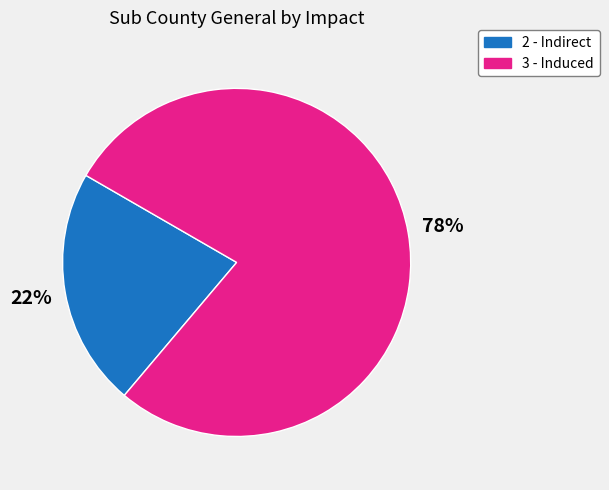

To the nearest percent, what is the combined percentage of 3 - Induced and 2 - Indirect?

100%